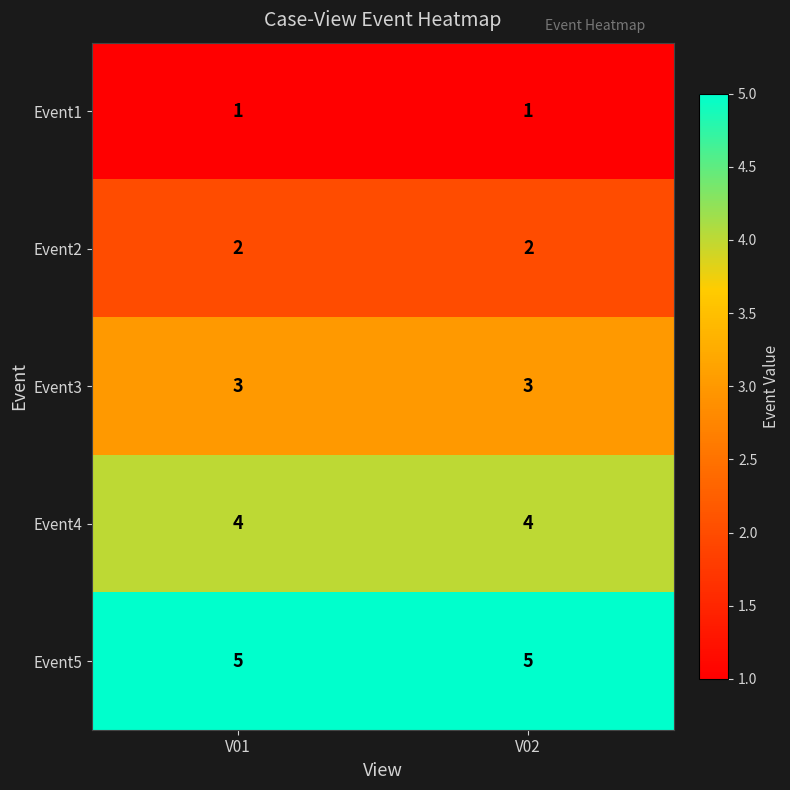

Is it true that Event4 equals 4 at V02?

True